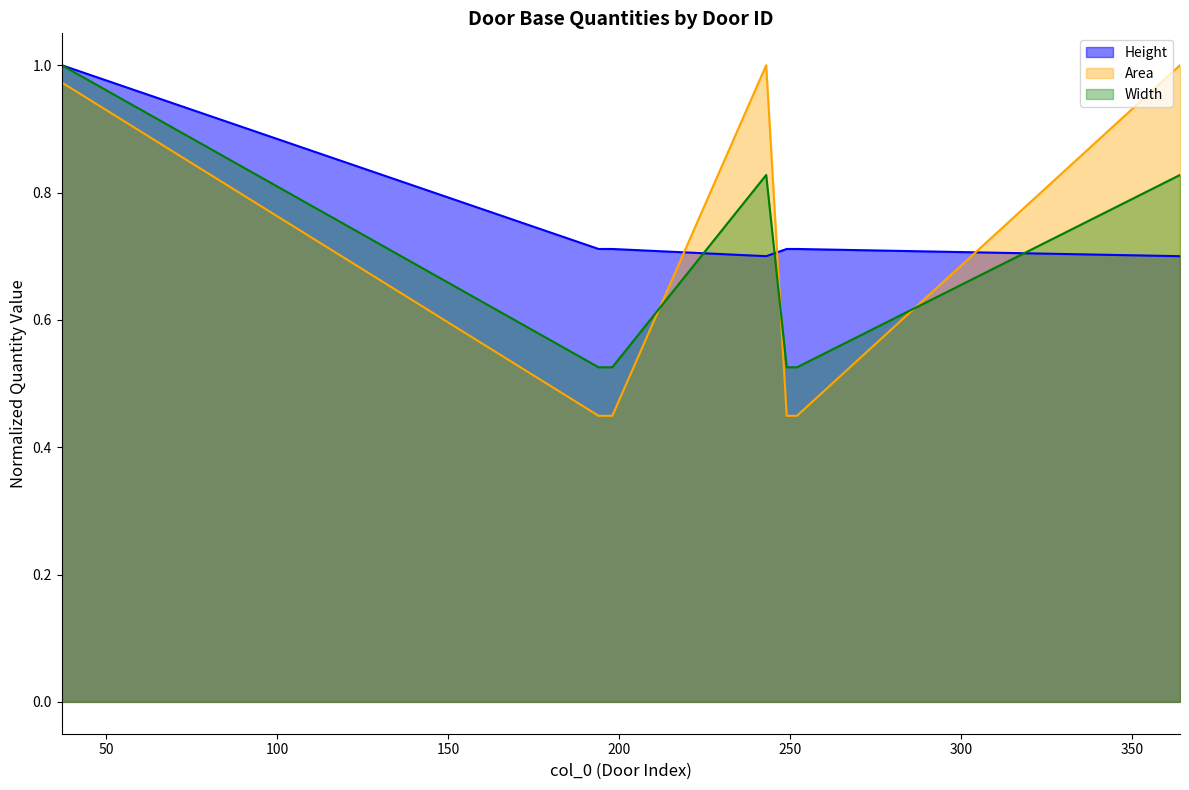

What is the value of the Area point at the 6th from the left?

0.4